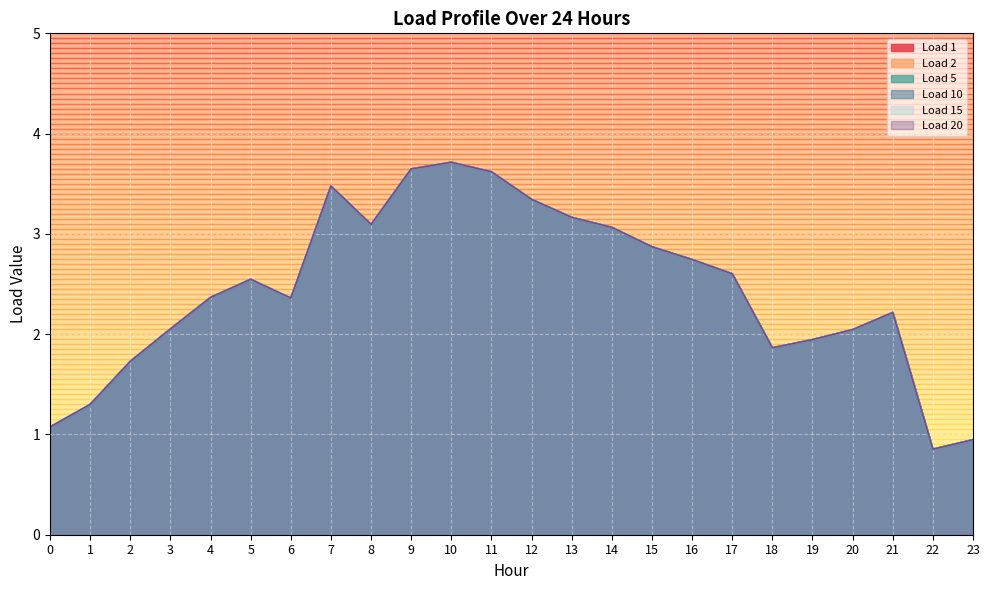

True or false: Load 20 and Load 15 intersect in this chart.

False